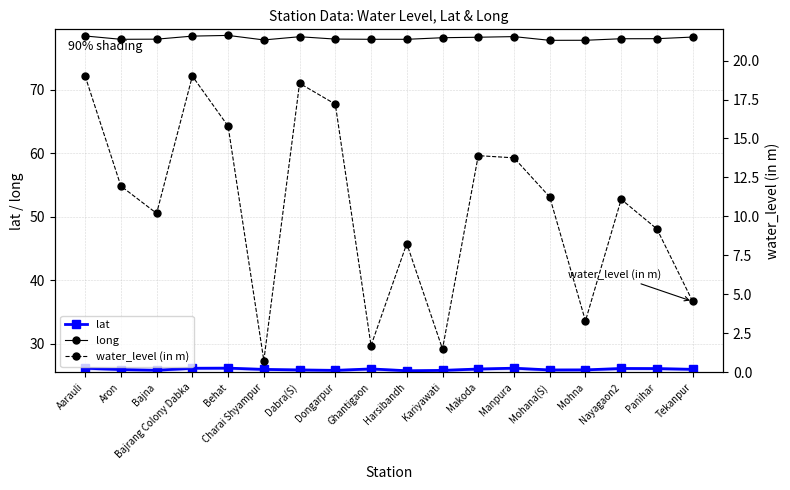

Rank the series by their maximum value, from highest to lowest.

long, lat, water_level (in m)